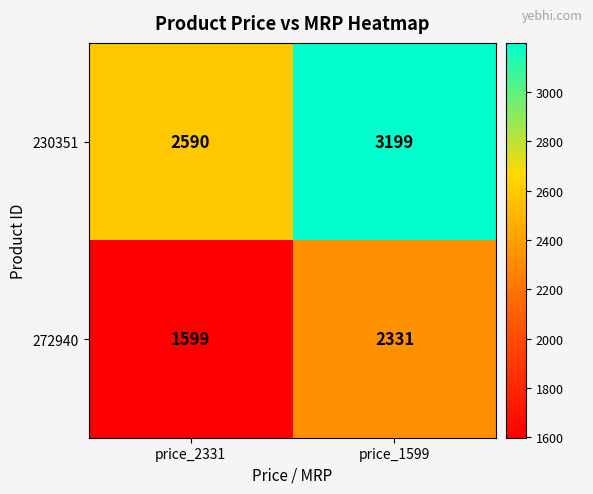

Reading left to right, list all the values displayed in this chart.

230351: price_2331=2590	price_1599=3199
272940: price_2331=1599	price_1599=2331